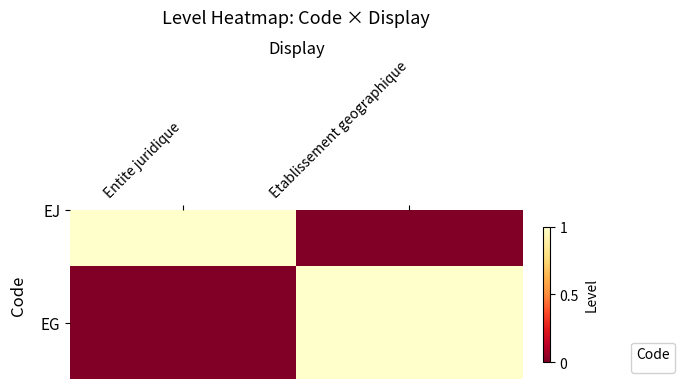

What is the change in value from Entite juridique to Etablissement geographique?

+1